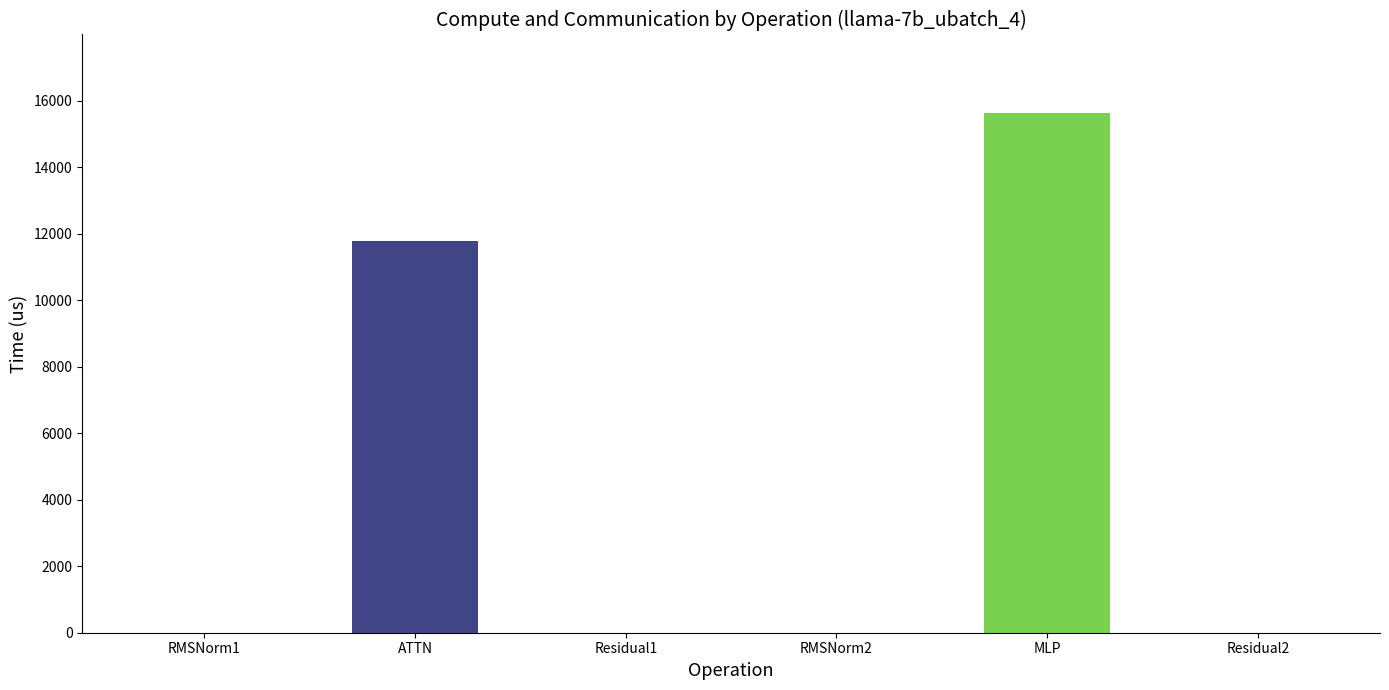

What is the change in value from RMSNorm2 to MLP?

+15648.0